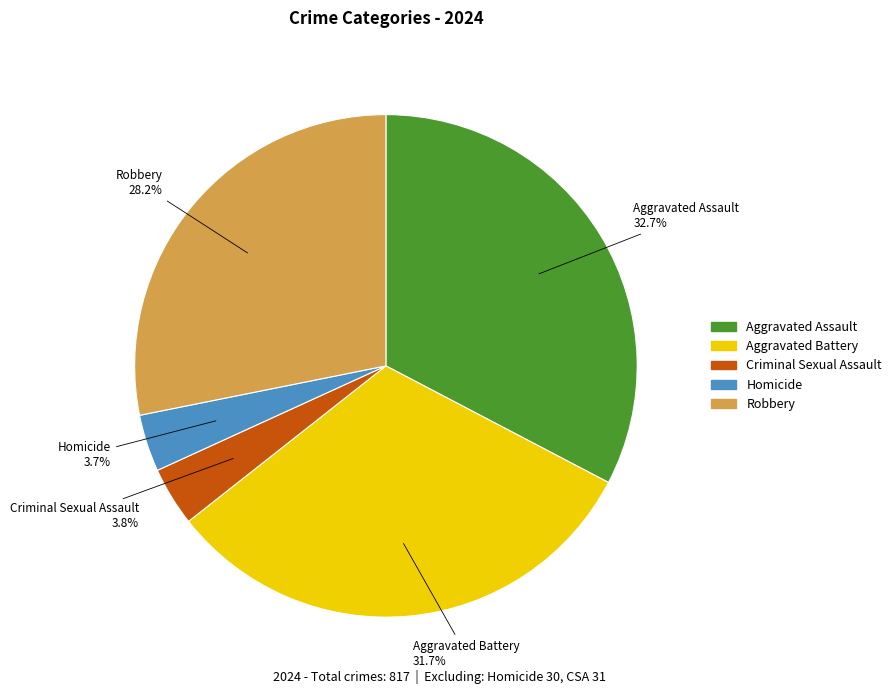

How much of the chart is everything except Homicide?

96.3%